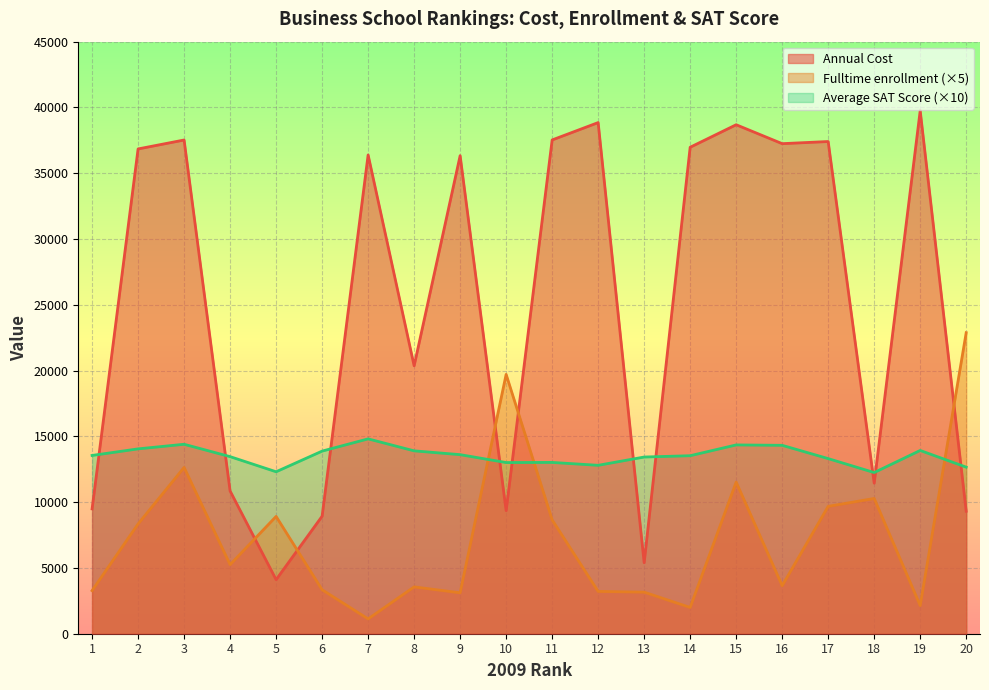

How many values in the Annual Cost series are below 36390?

10